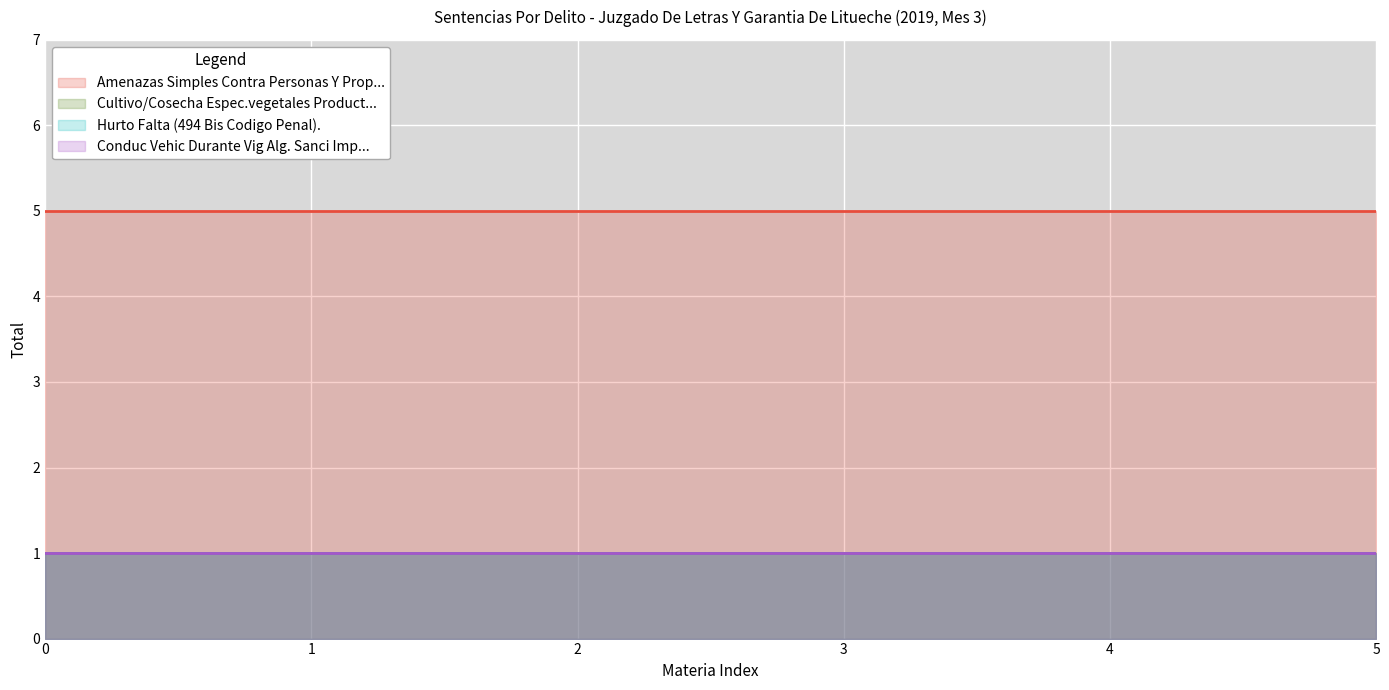

True or false: Amenazas Simples Contra Personas Y Prop... and Conduc Vehic Durante Vig Alg. Sanci Imp... intersect in this chart.

False